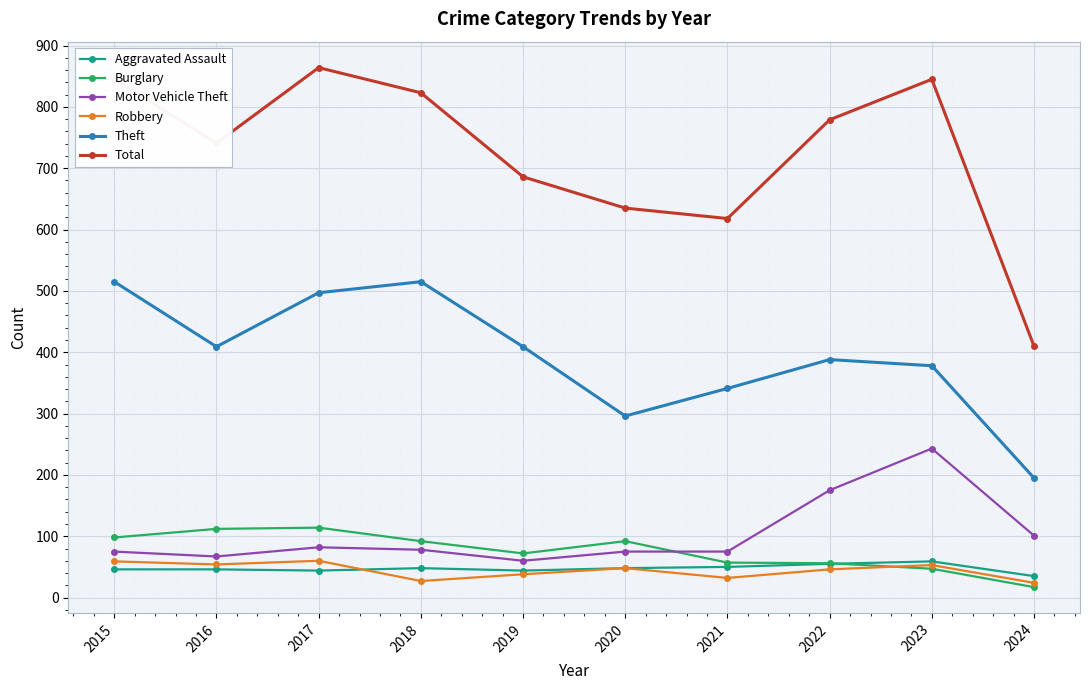

In Total, how many points are higher than both neighbors (excluding endpoints)?

2